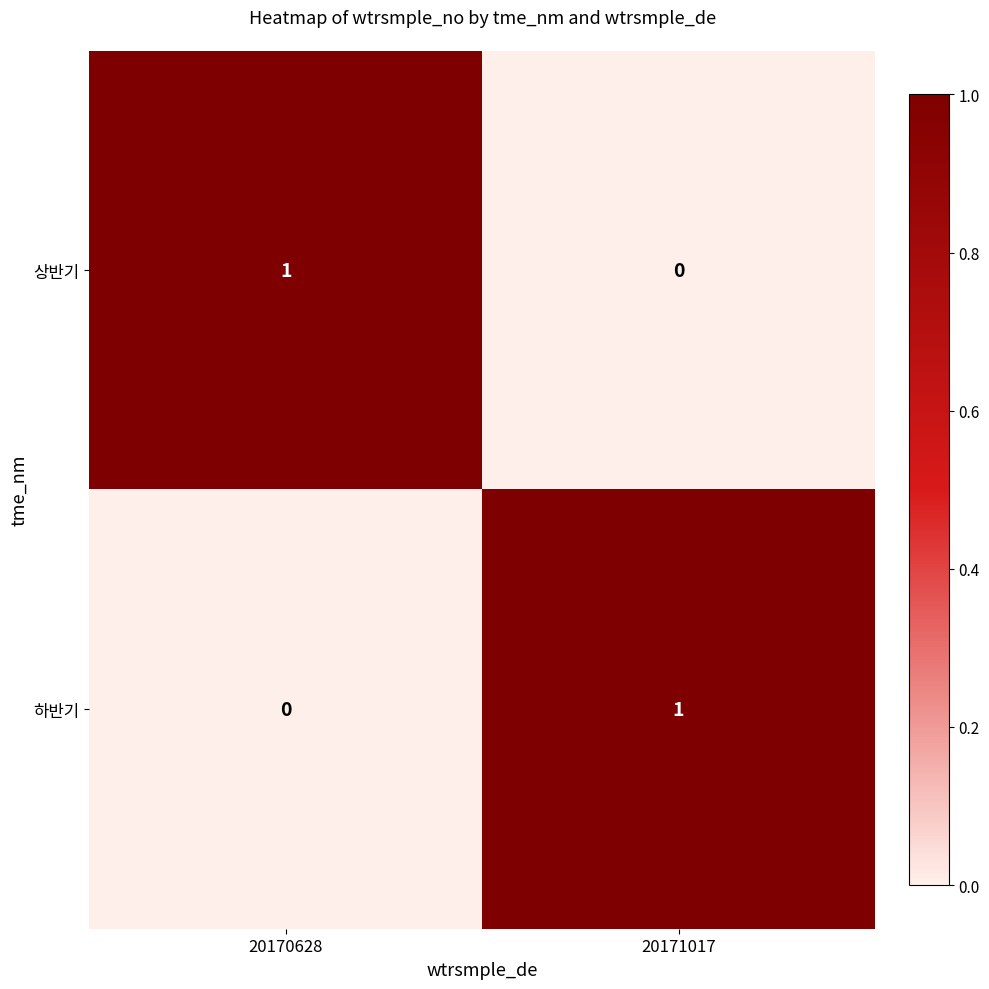

Reading left to right, transcribe all the data shown in this chart.

상반기: 20170628=1	20171017=0
하반기: 20170628=0	20171017=1